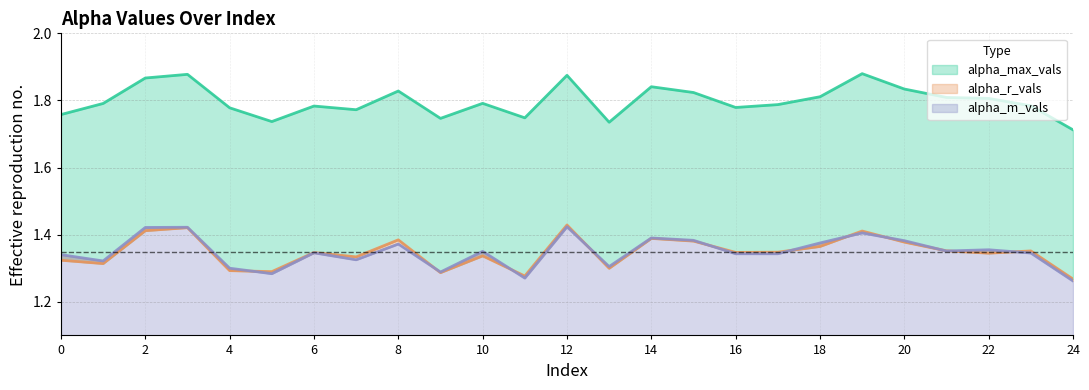

Which series ends up on top after the final intersection of alpha_m_vals and alpha_r_vals?

alpha_r_vals